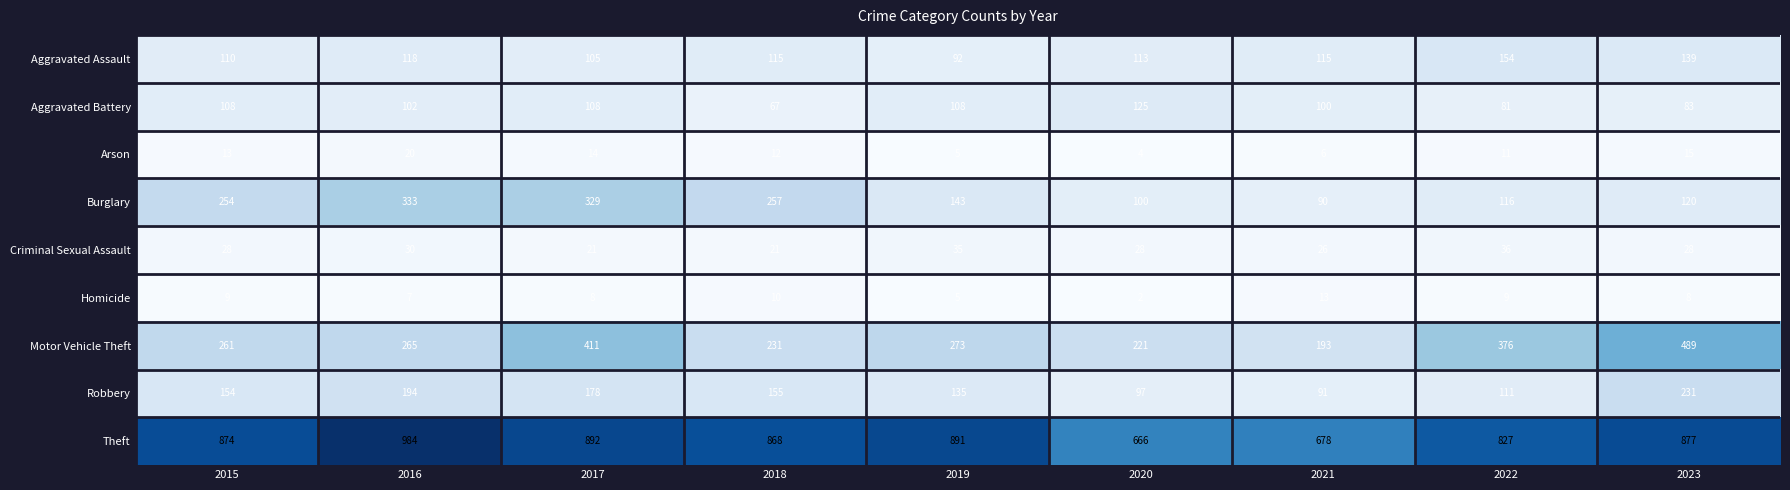

What is the average value of the Aggravated Assault series?

118